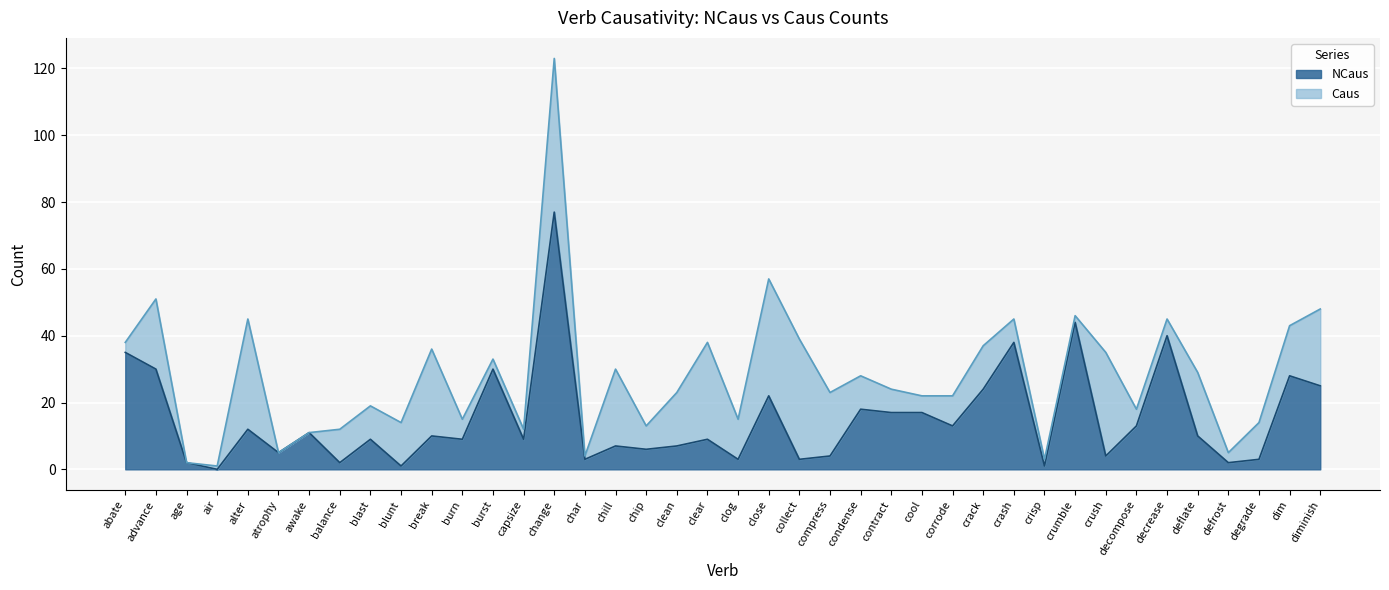

Does the chart display data point markers on the line(s)?

No